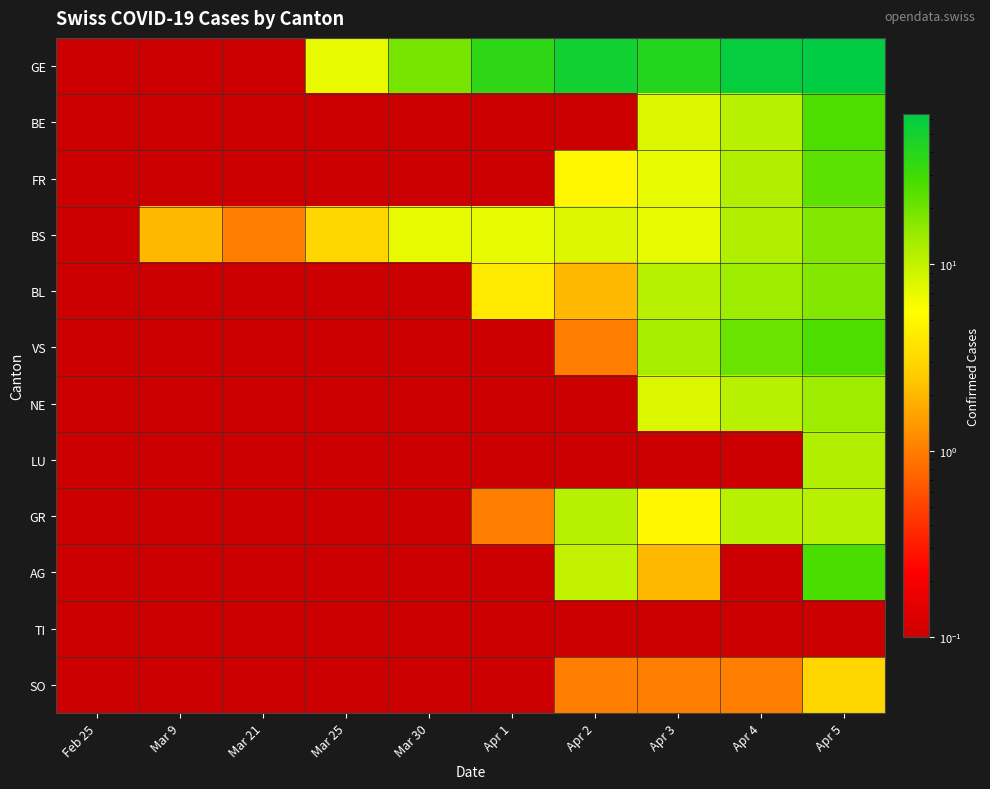

What is the difference between the highest and lowest values at Apr 4?

58.9